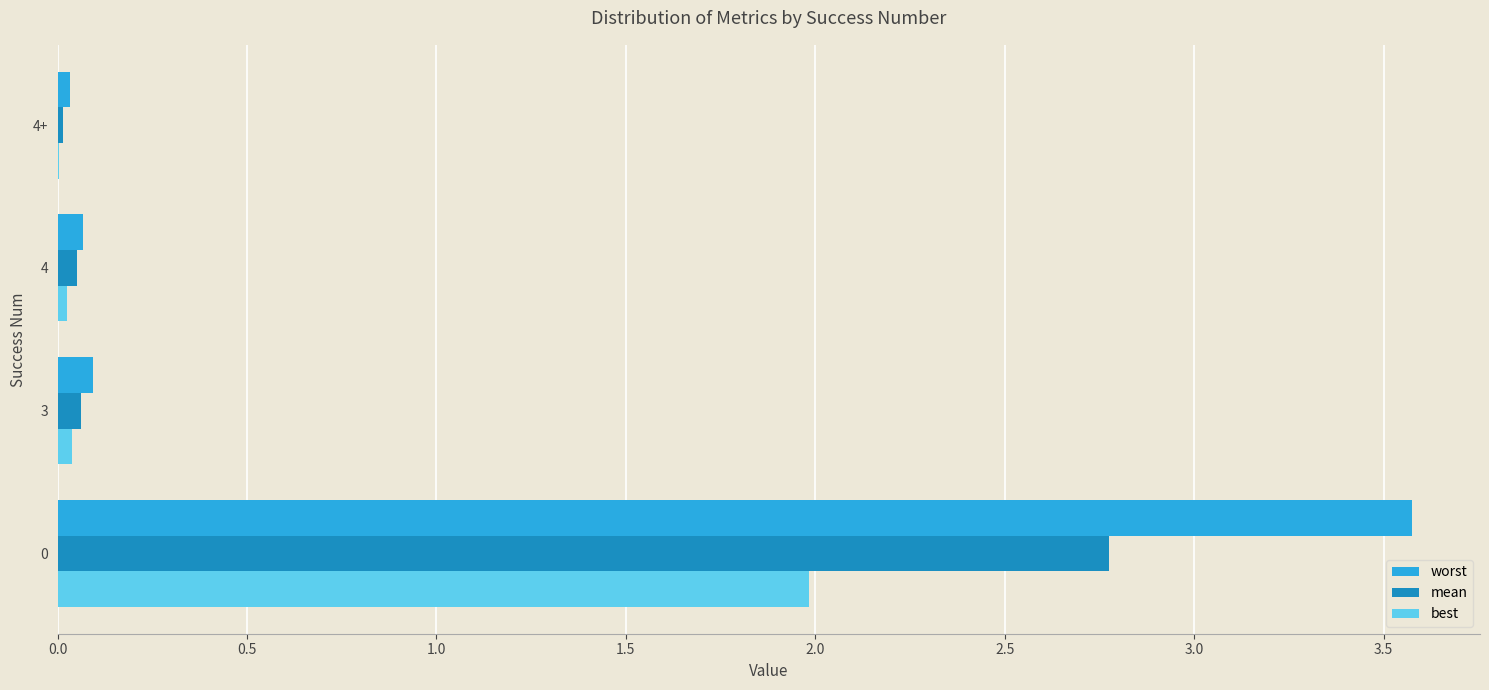

Between 0 and 4, which series saw the biggest shift?

worst